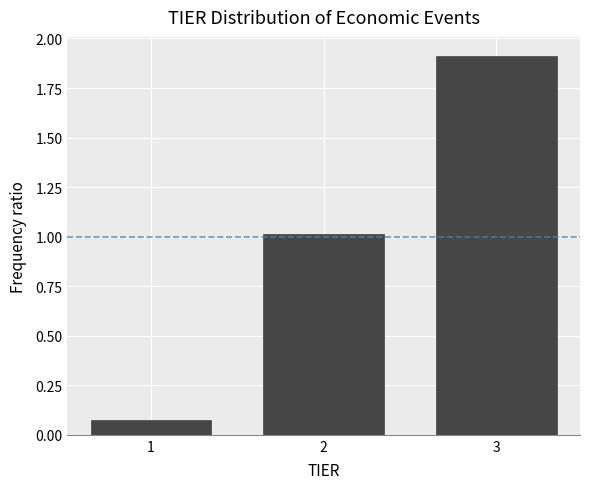

What is the value of the 2nd bar from the left?

1.0